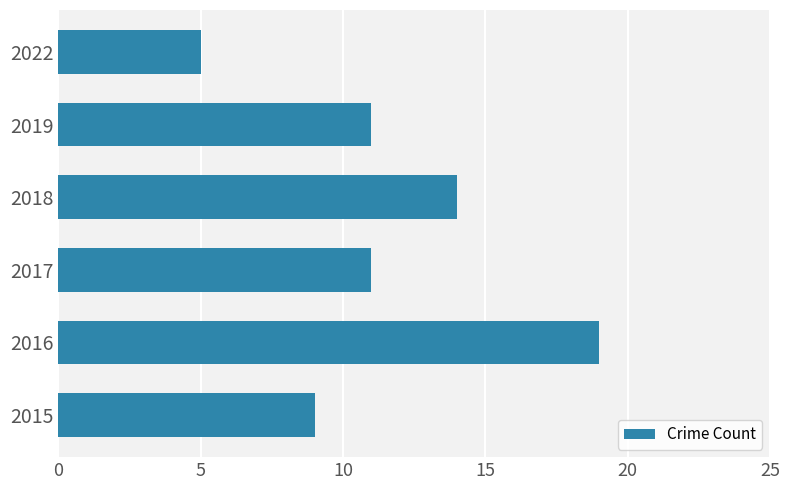

Is it true that the value at 2017 is 11?

True